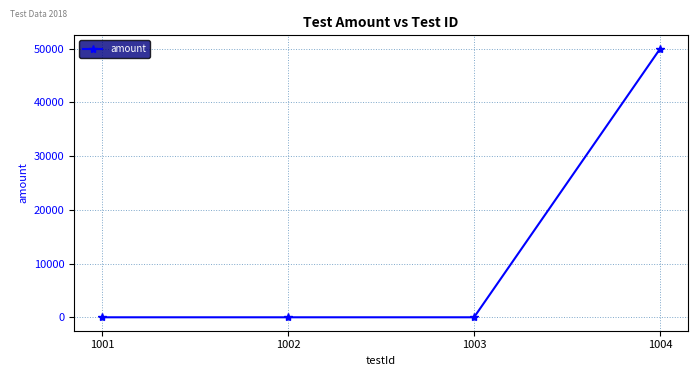

True or false: there are more than 2 points higher than both neighbors.

False